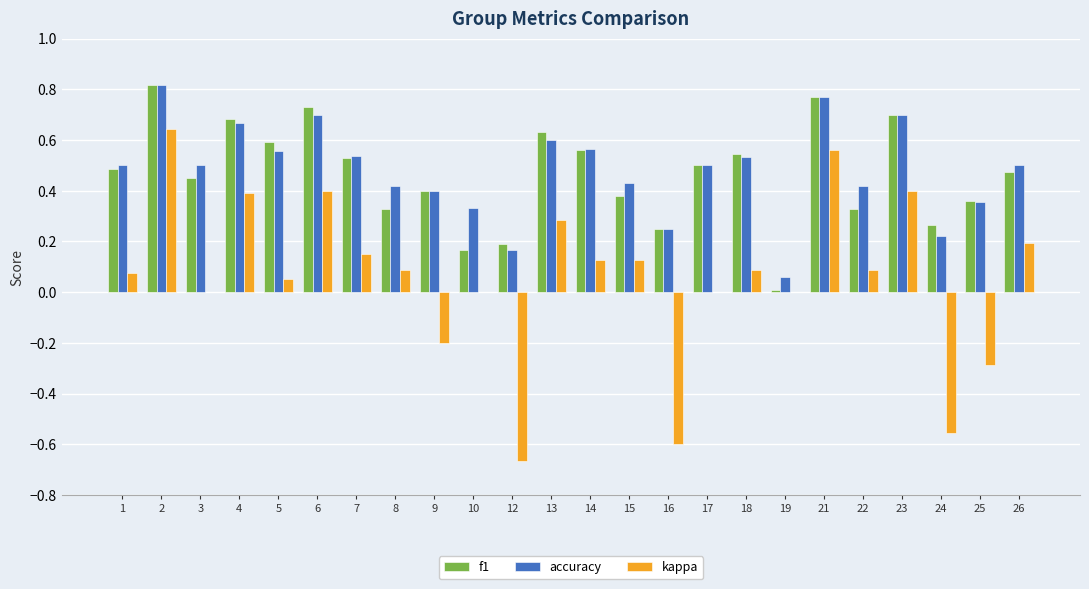

What is the sum of the accuracy values at 5 and 8?

1.0